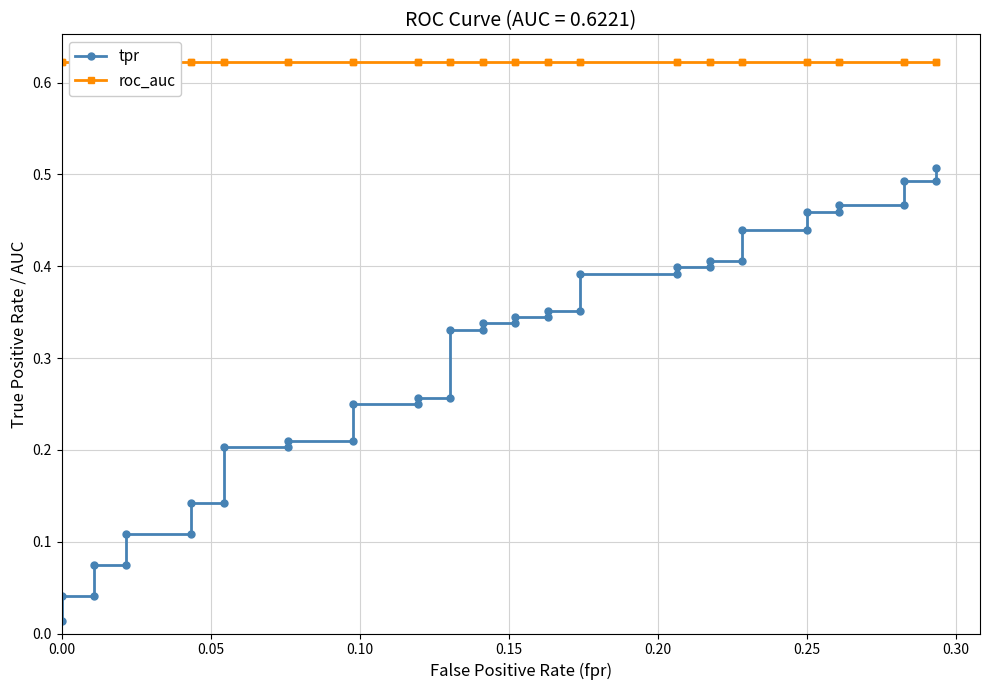

The value of tpr at 0.00 is 0.0. True or false?

False